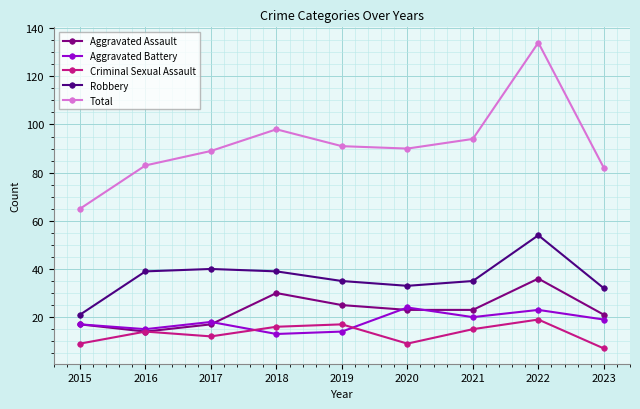

At which category is the sum across all series the highest?

2022